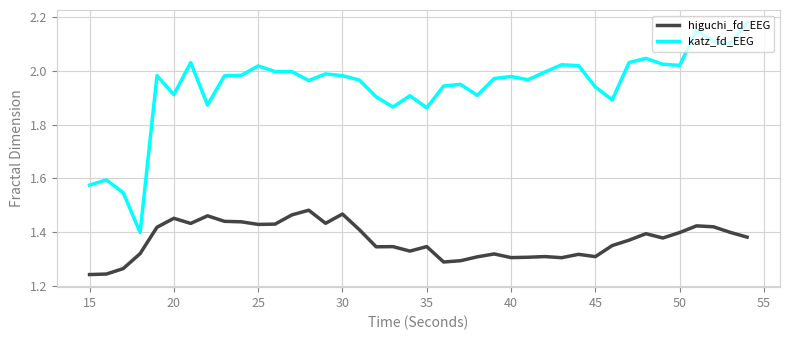

What is the difference between the maximum and minimum values in the katz_fd_EEG series?

0.8